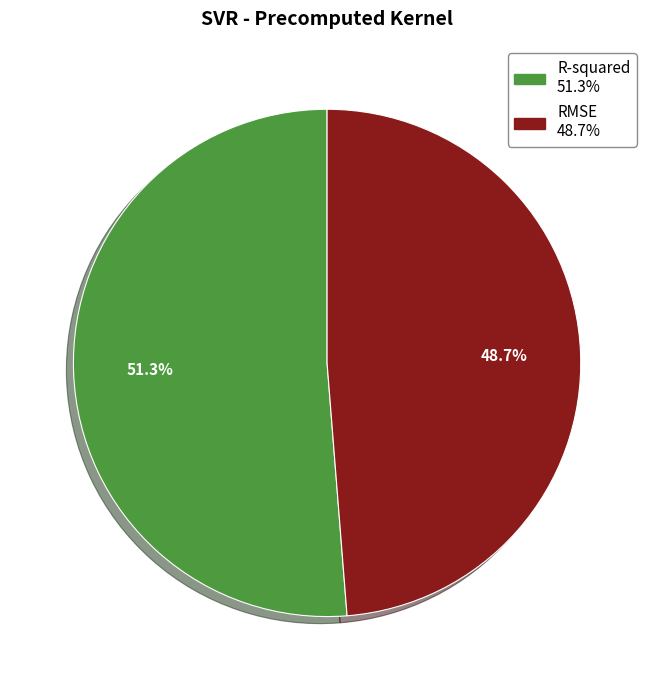

Is there a majority slice in this chart?

Yes